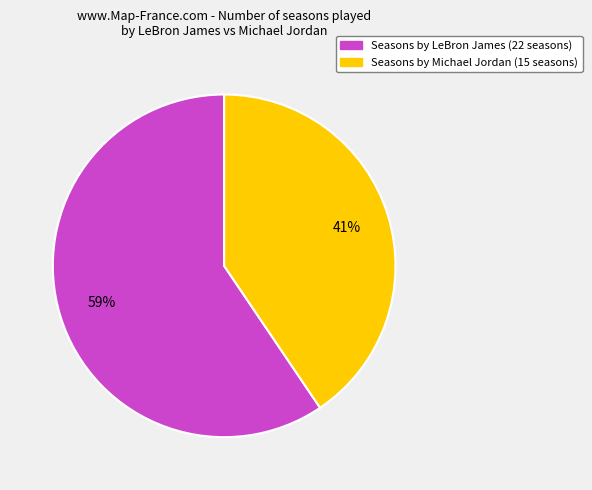

Is there a majority slice in this chart?

Yes